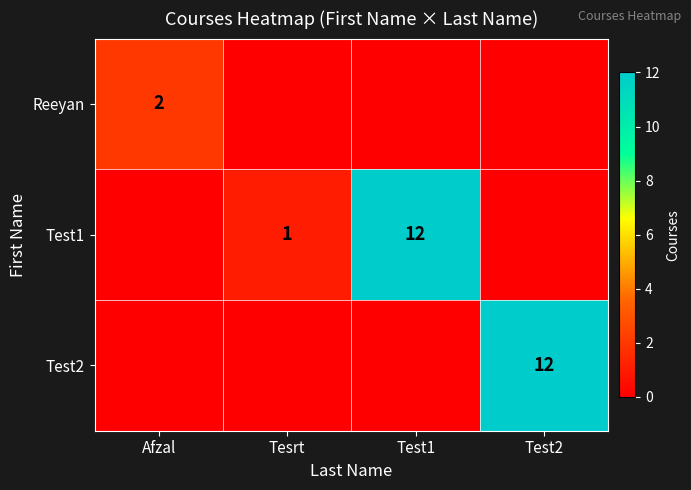

Between Test1 and Test2, which is larger?

Test1